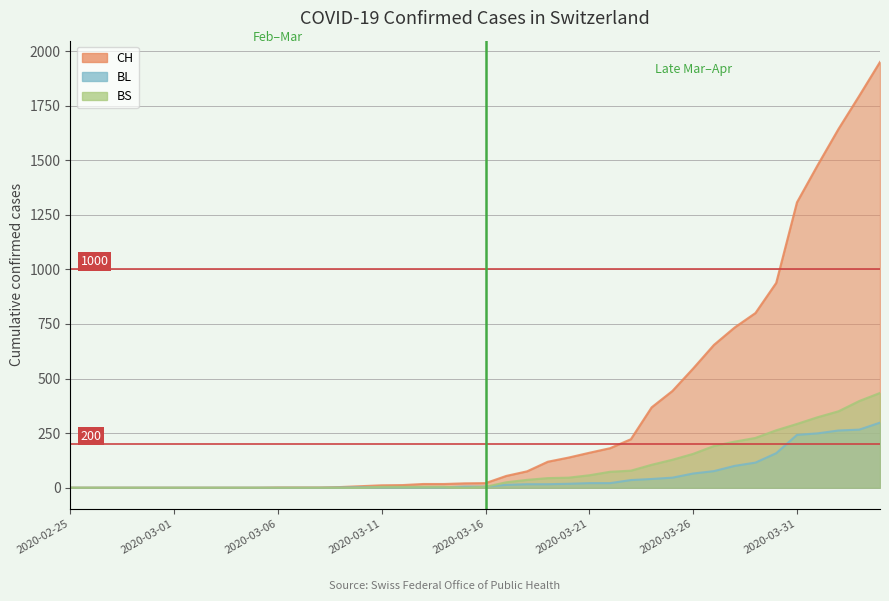

True or false: CH and BL intersect in this chart.

False